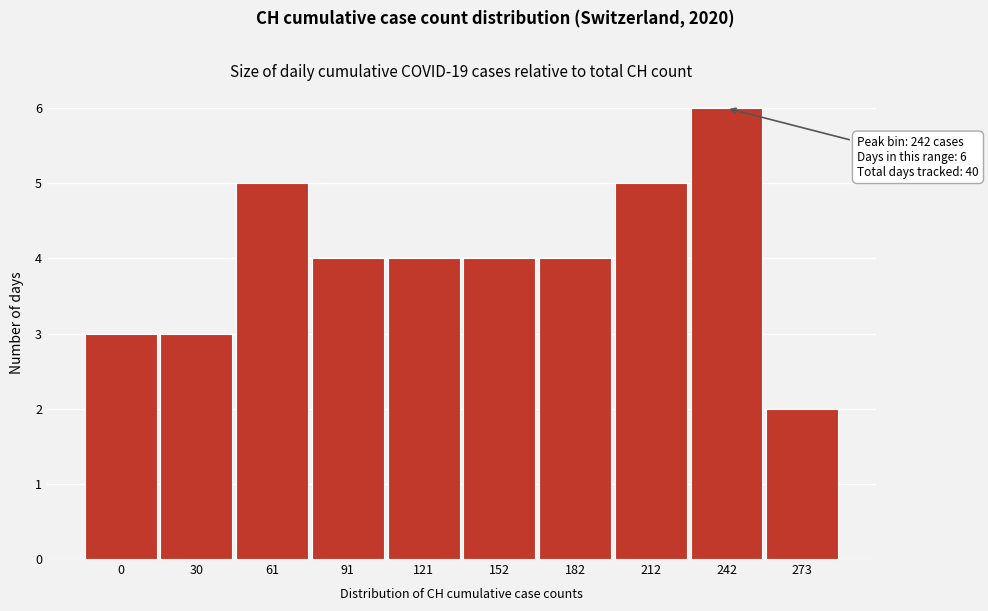

Reading right to left, list all the values displayed in this chart.

273=2	242=6	212=5	182=4	152=4	121=4	91=4	61=5	30=3	0=3